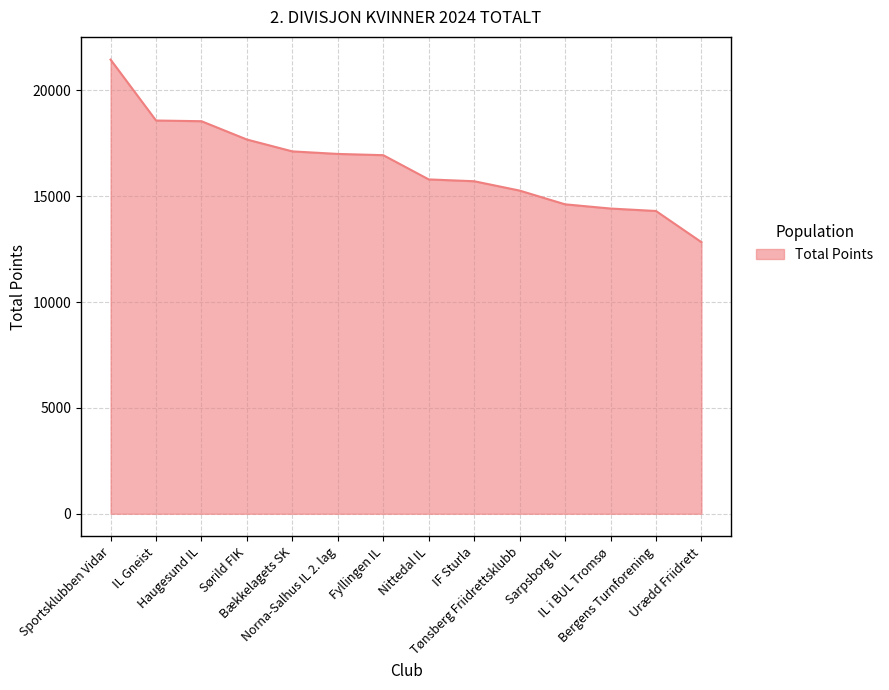

What is the ratio of the value at Sarpsborg IL to the value at Haugesund IL?

0.8